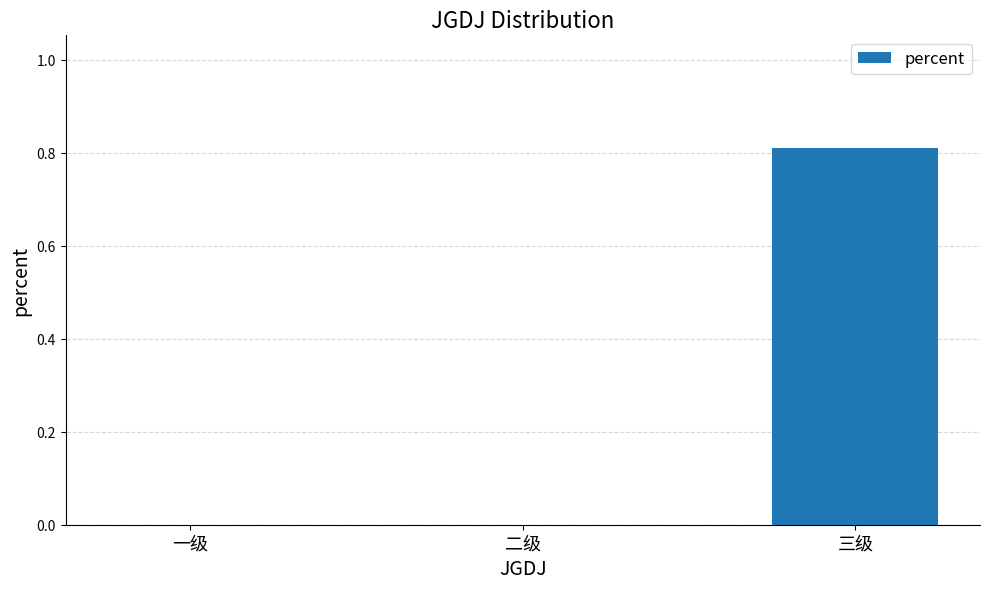

What is the greatest value displayed?

0.8